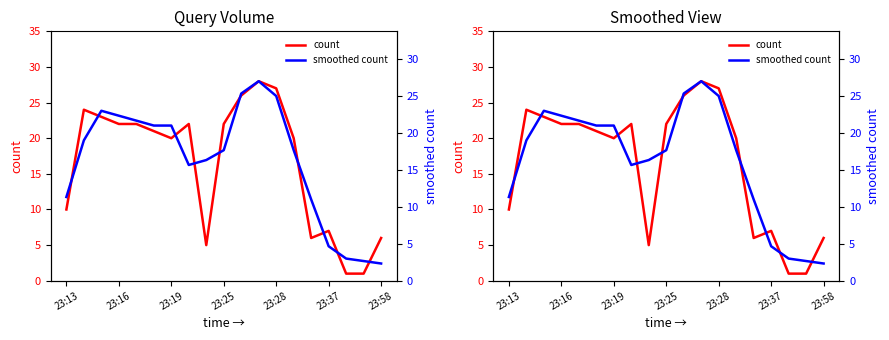

In smoothed count, how many points are lower than both neighbors (excluding endpoints)?

1